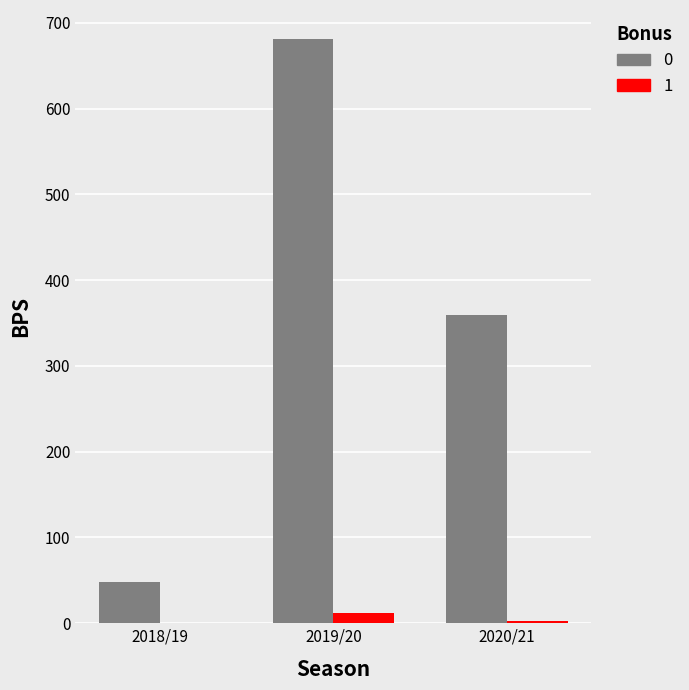

How many 1 values are between 0 and 12?

3